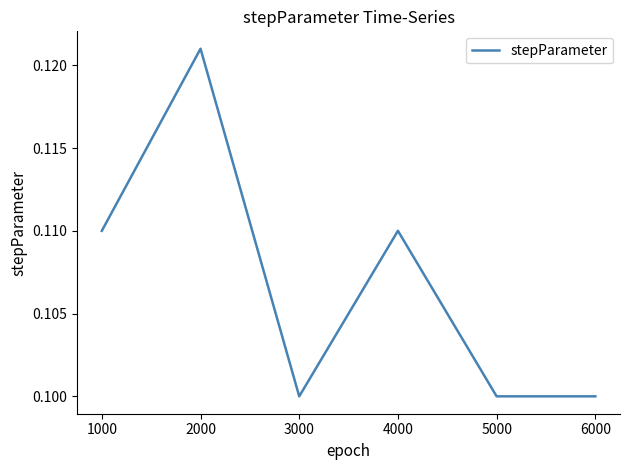

True or false: there are more than 0 points higher than both neighbors.

True